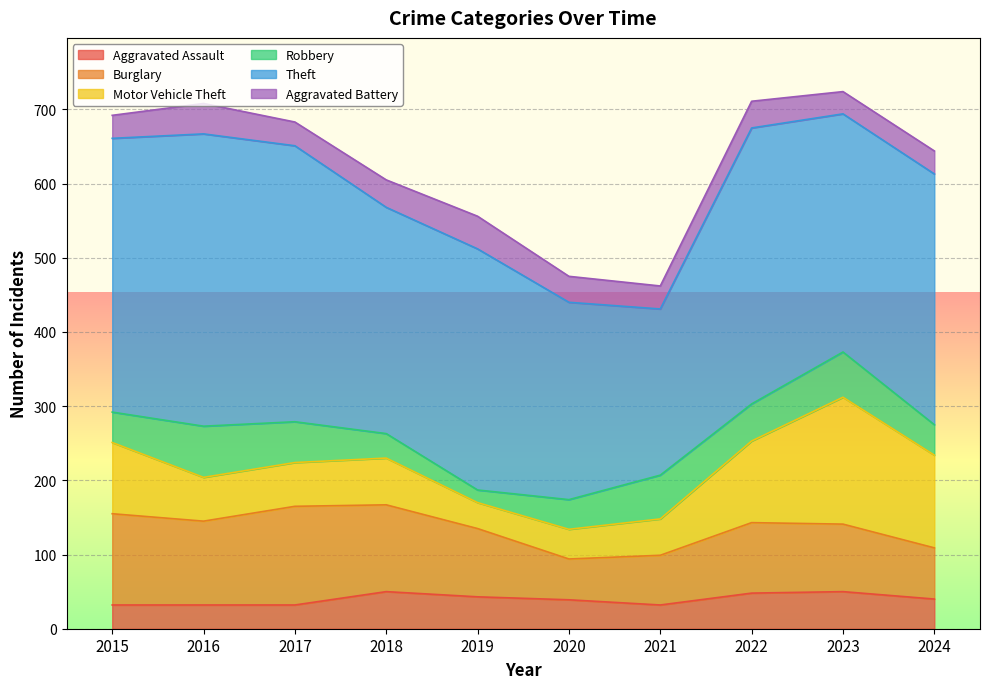

True or false: Theft and Burglary intersect in this chart.

False